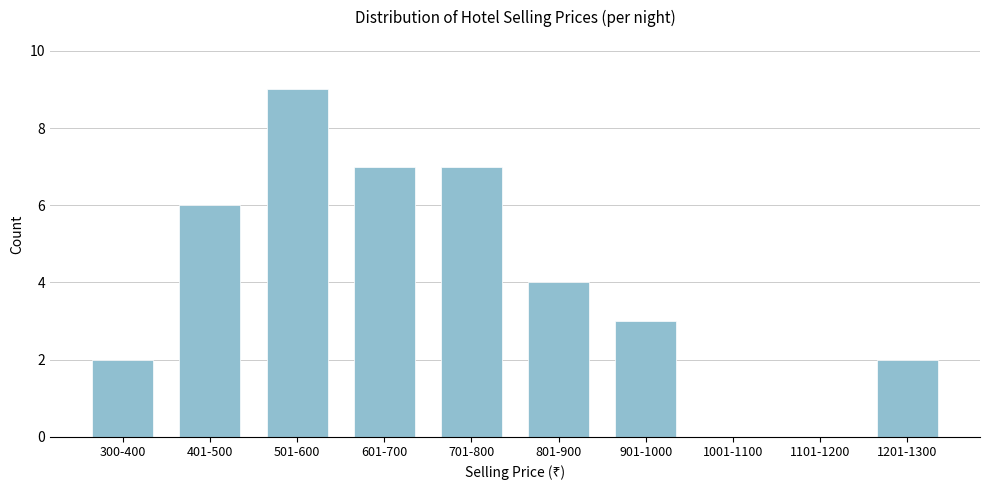

Reading right to left, list all the values displayed in this chart.

1201-1300=2	1101-1200=0	1001-1100=0	901-1000=3	801-900=4	701-800=7	601-700=7	501-600=9	401-500=6	300-400=2